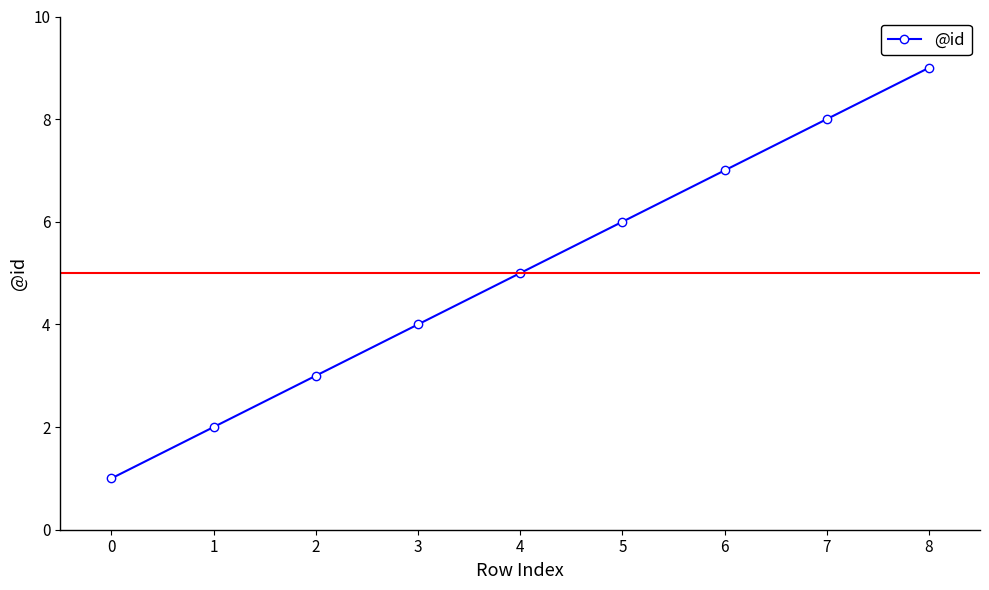

What value does the data have at 6?

7